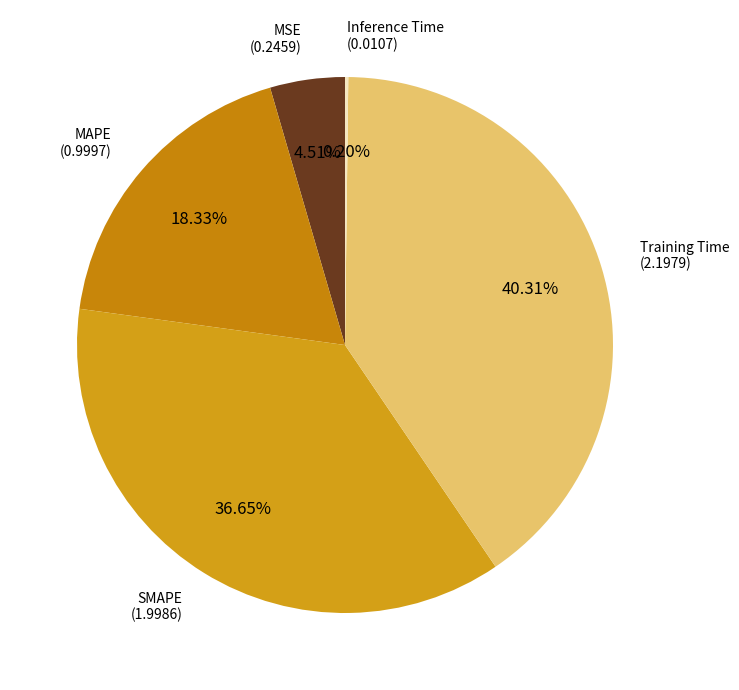

Rank the categories by value from highest to lowest.

Training Time, SMAPE, MAPE, MSE, Inference Time